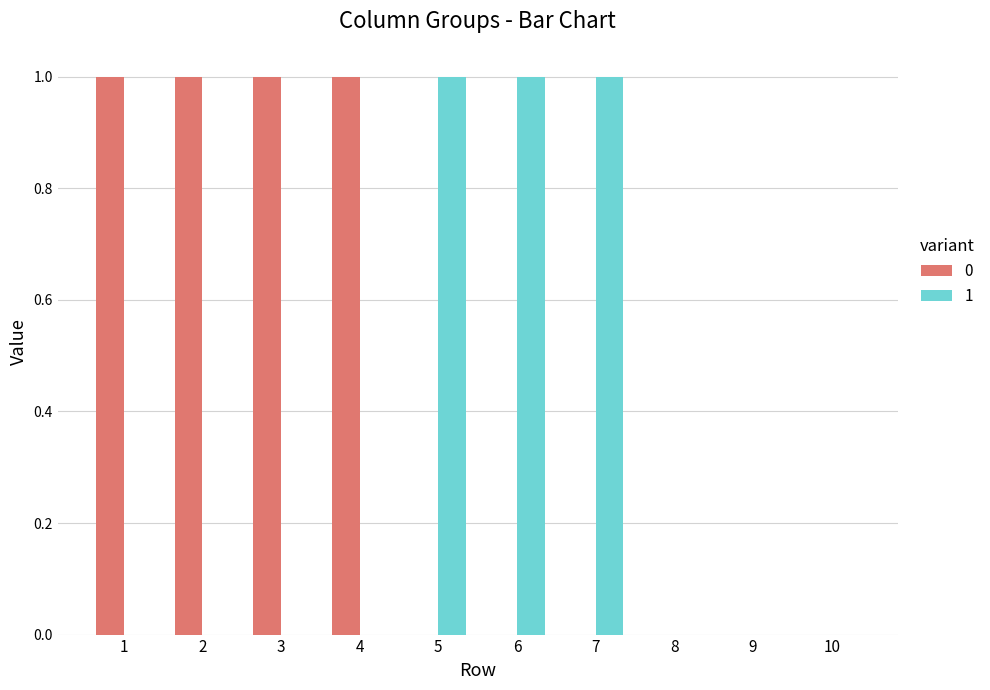

How many categories are shown in the chart?

10